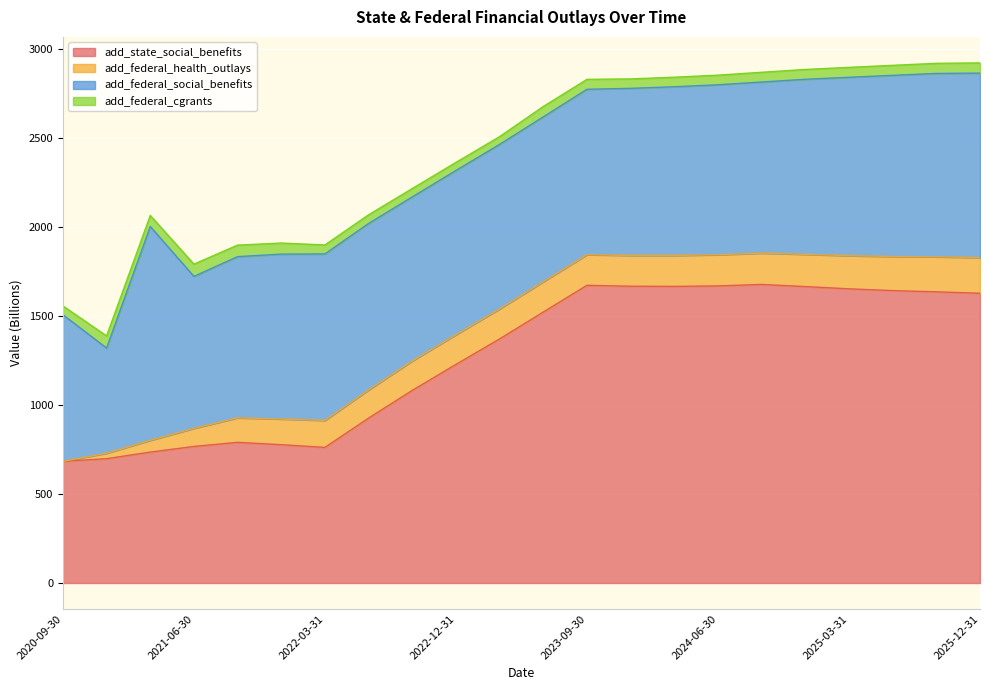

Rank the series by their maximum value, from highest to lowest.

add_state_social_benefits, add_federal_social_benefits, add_federal_health_outlays, add_federal_cgrants